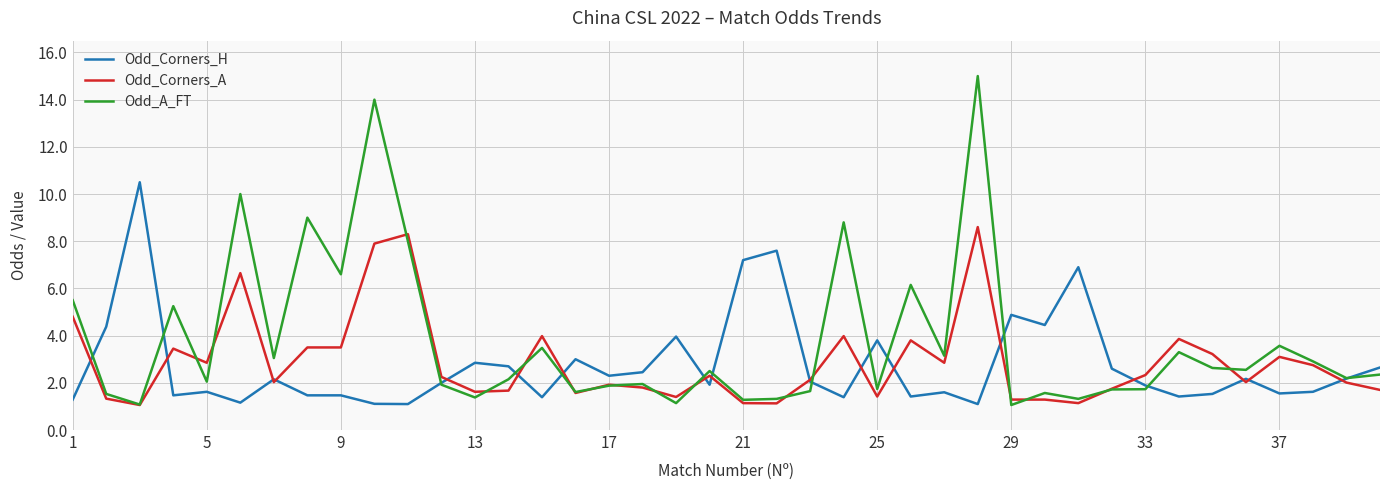

Which series has the largest range (max minus min)?

Odd_A_FT